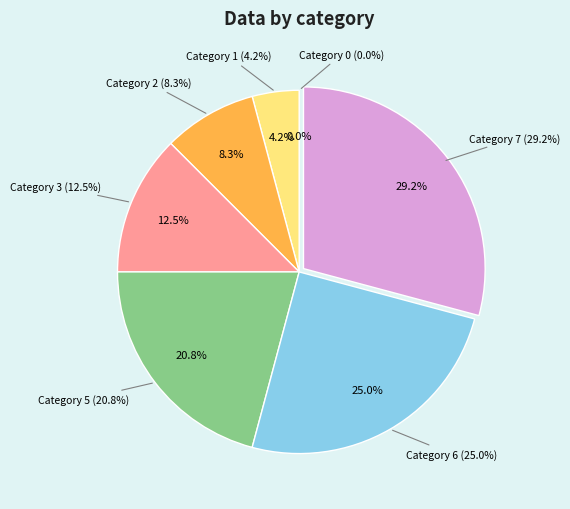

To the nearest percent, what portion does 7 represent?

29%